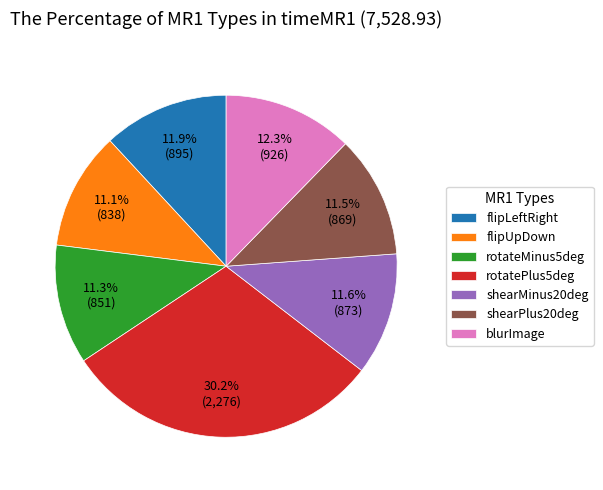

To the nearest percent, what is the difference between the largest and smallest slice percentages?

19%